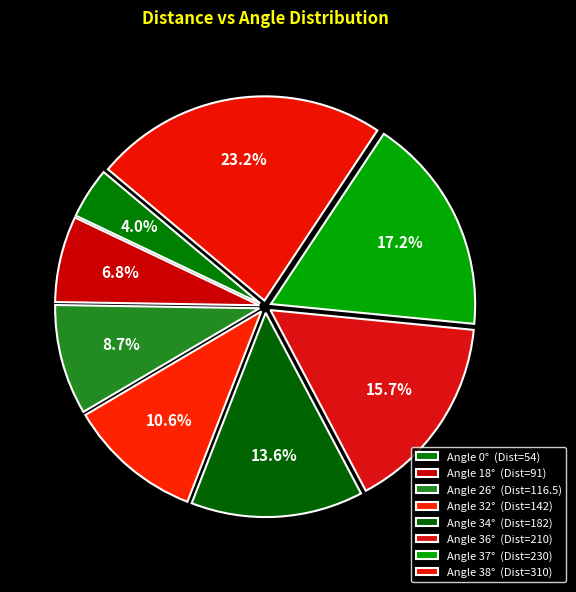

How many segments does this pie chart have?

8